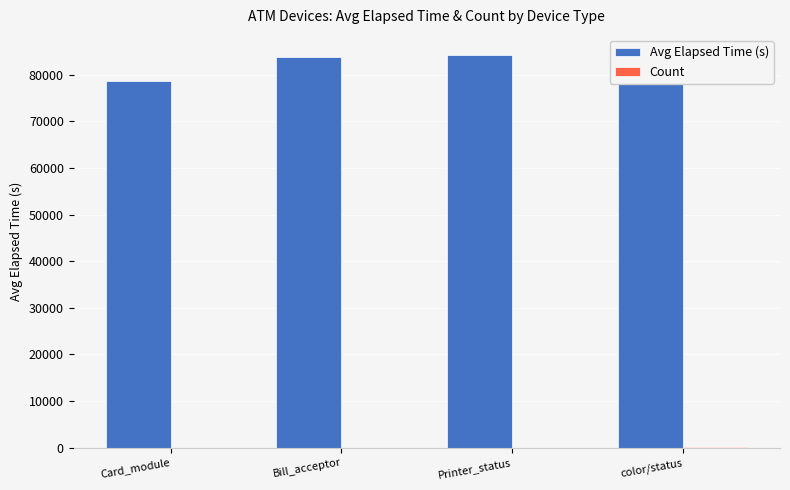

Which series has the largest range (max minus min)?

Avg Elapsed Time (s)